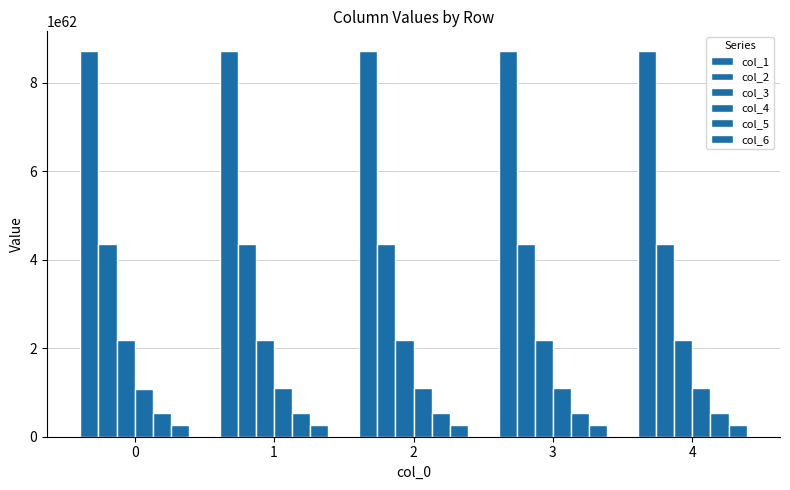

What is the difference between the highest and lowest values at 0?

844899609820657129838581027025070796276094864616962606829142016